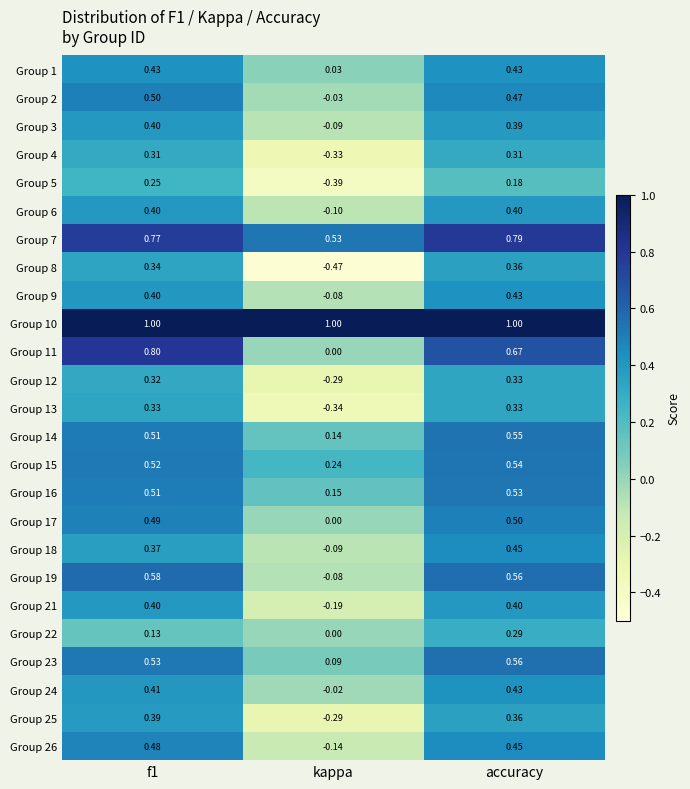

At how many categories does at least one series exceed 0?

3